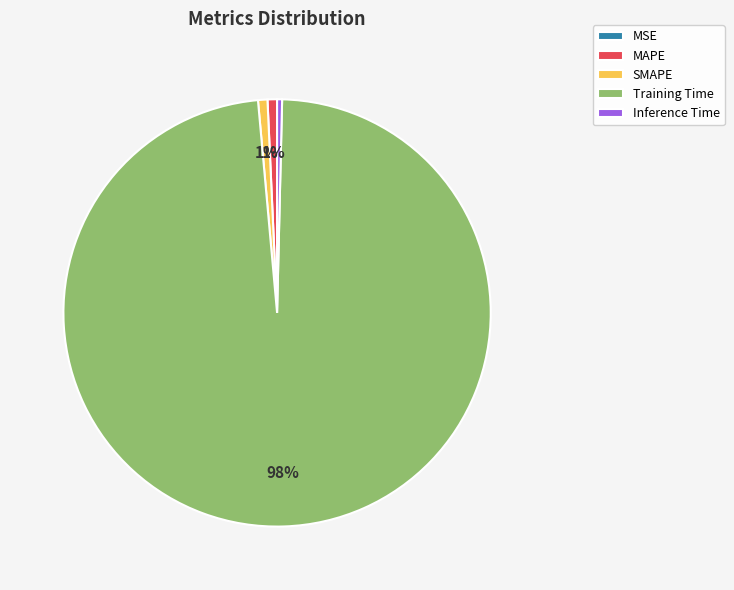

Is it true that Training Time is 92% of the pie?

False